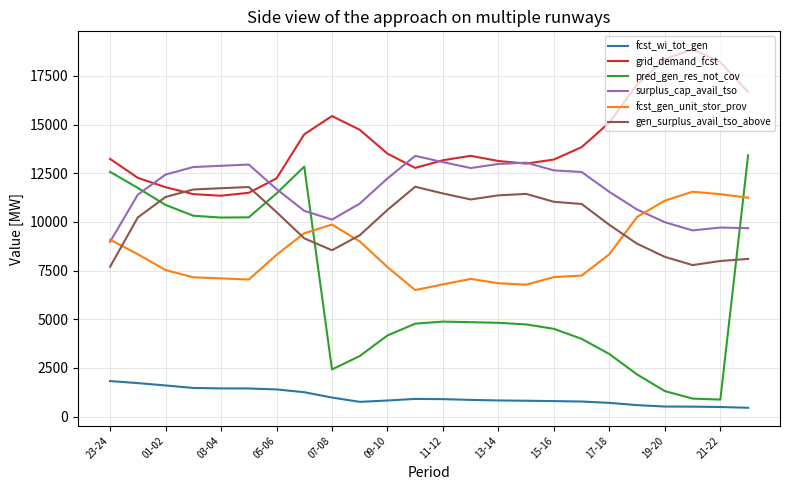

Which series has the largest range (max minus min)?

pred_gen_res_not_cov